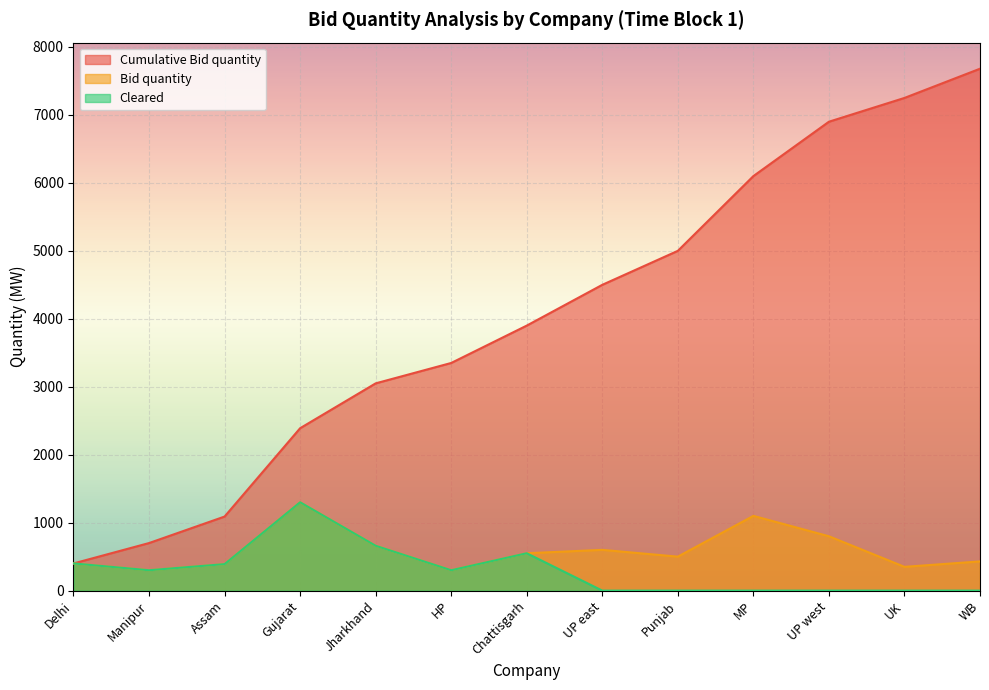

At which label does Cumulative Bid quantity first exceed 3900?

UP east